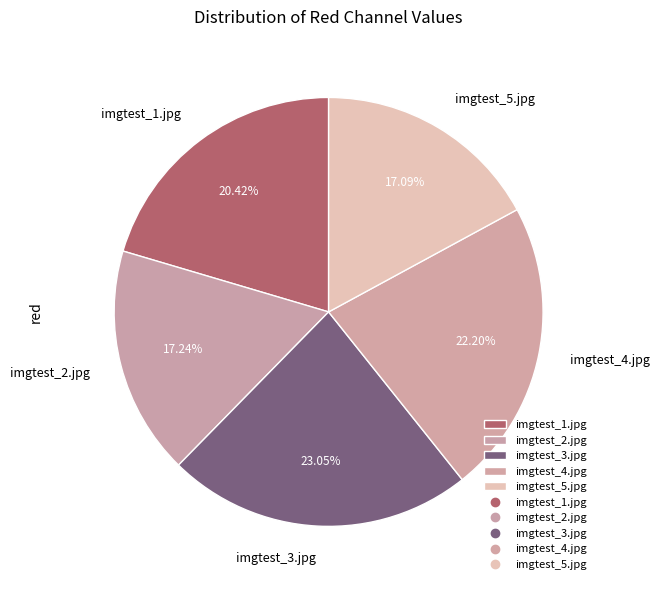

To the nearest percent, what portion does imgtest_2.jpg represent?

17%